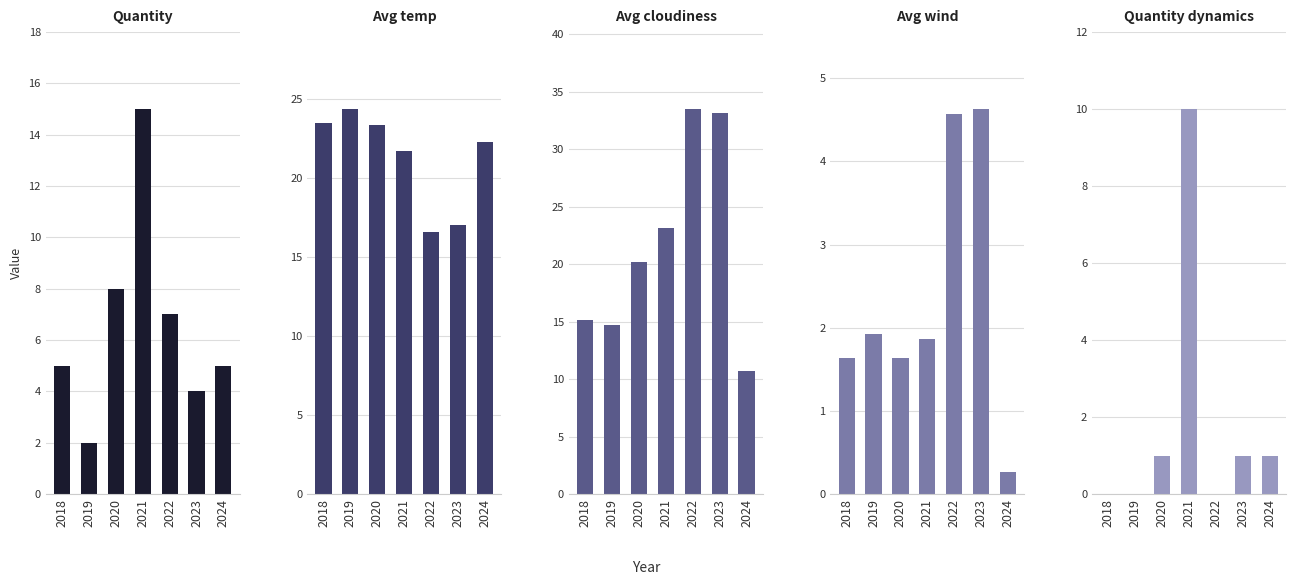

What is the difference between the second highest and second lowest values in the Avg cloudiness series?

18.5